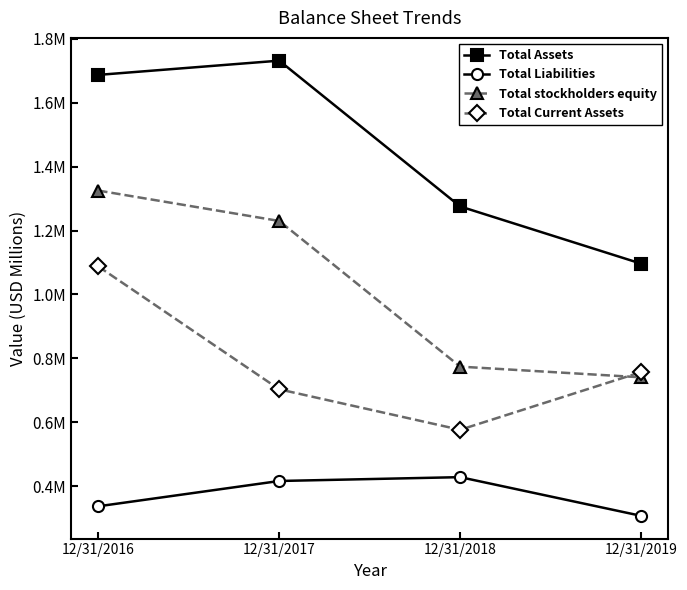

Is it true that Total Current Assets equals 1.2 at 12/31/2019?

False